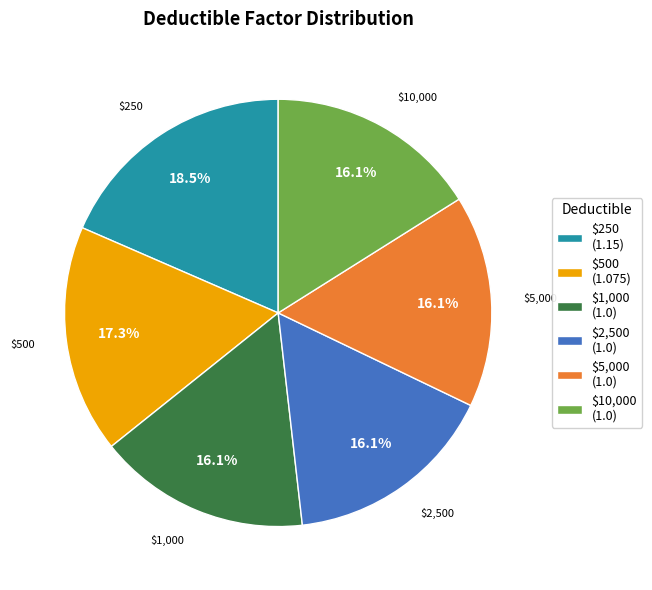

Does $10,000 represent more than half of the total?

No